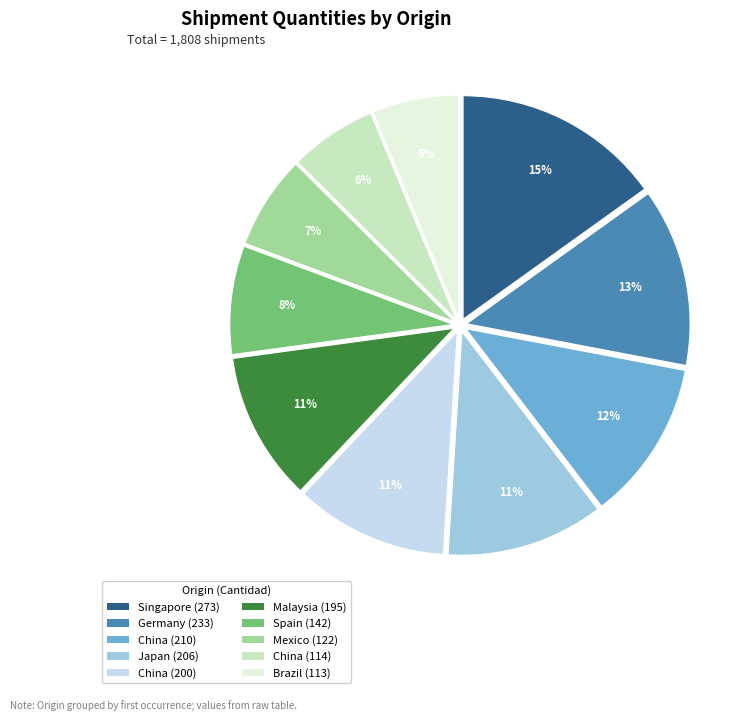

Which category has the biggest portion of the pie?

Singapore (273)